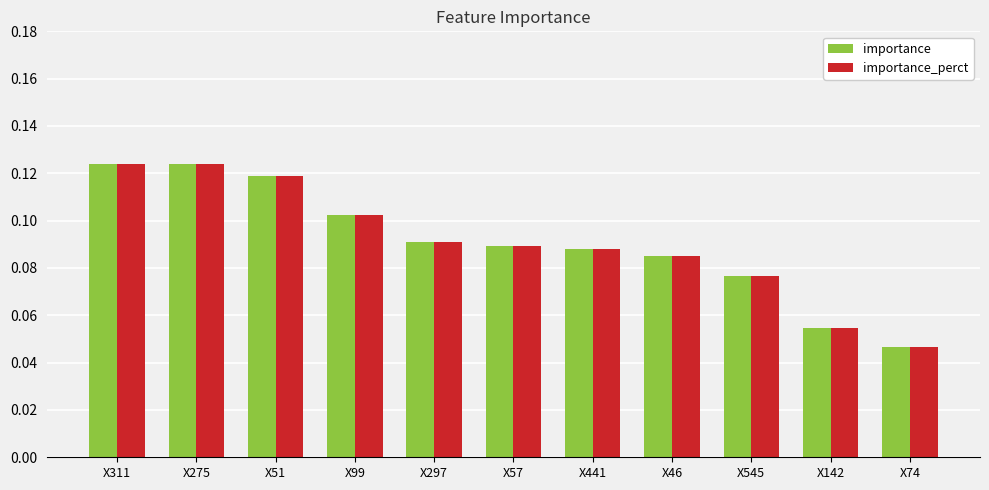

Count the importance values in the range 0 to 1.

11